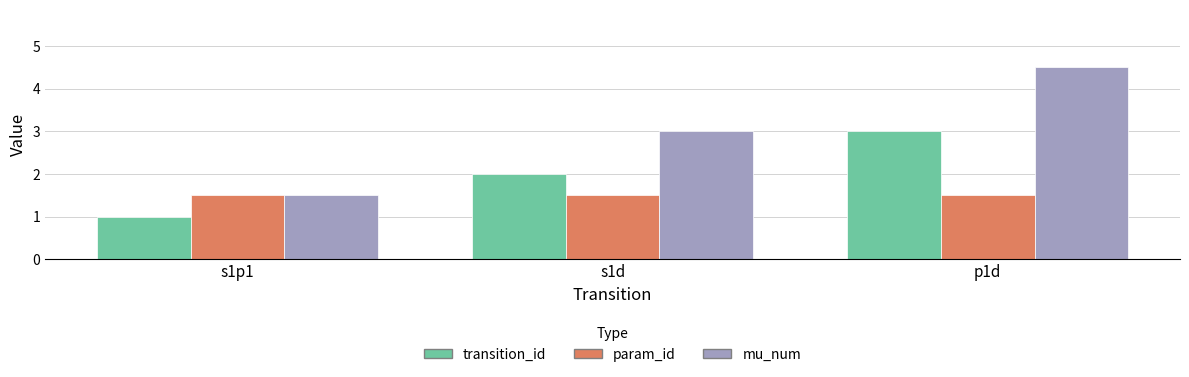

Between s1p1 and s1d, which series saw the biggest shift?

mu_num